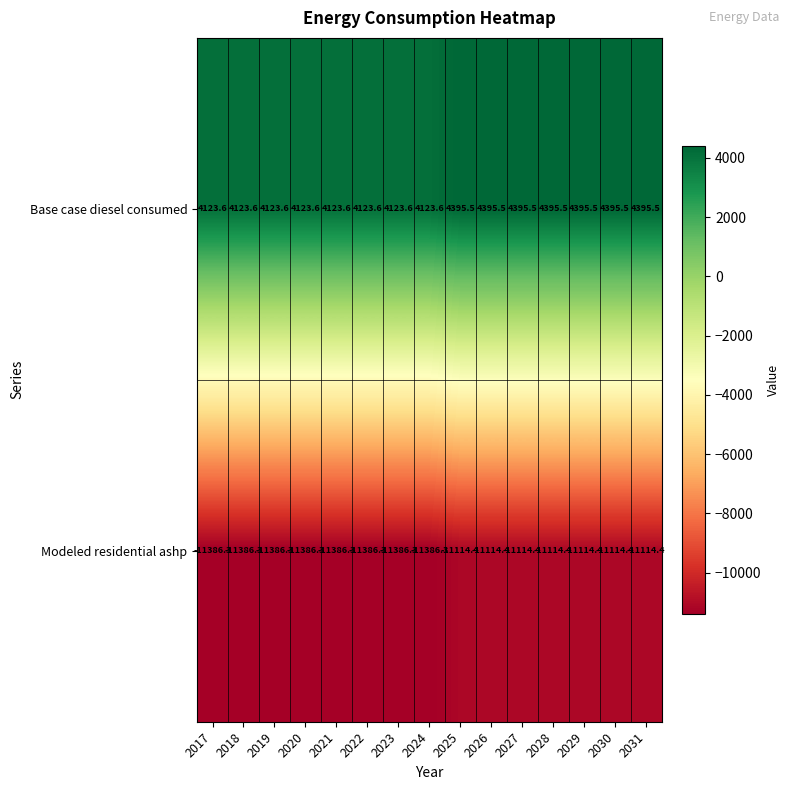

Which series has the largest total across all categories?

Base case diesel consumed